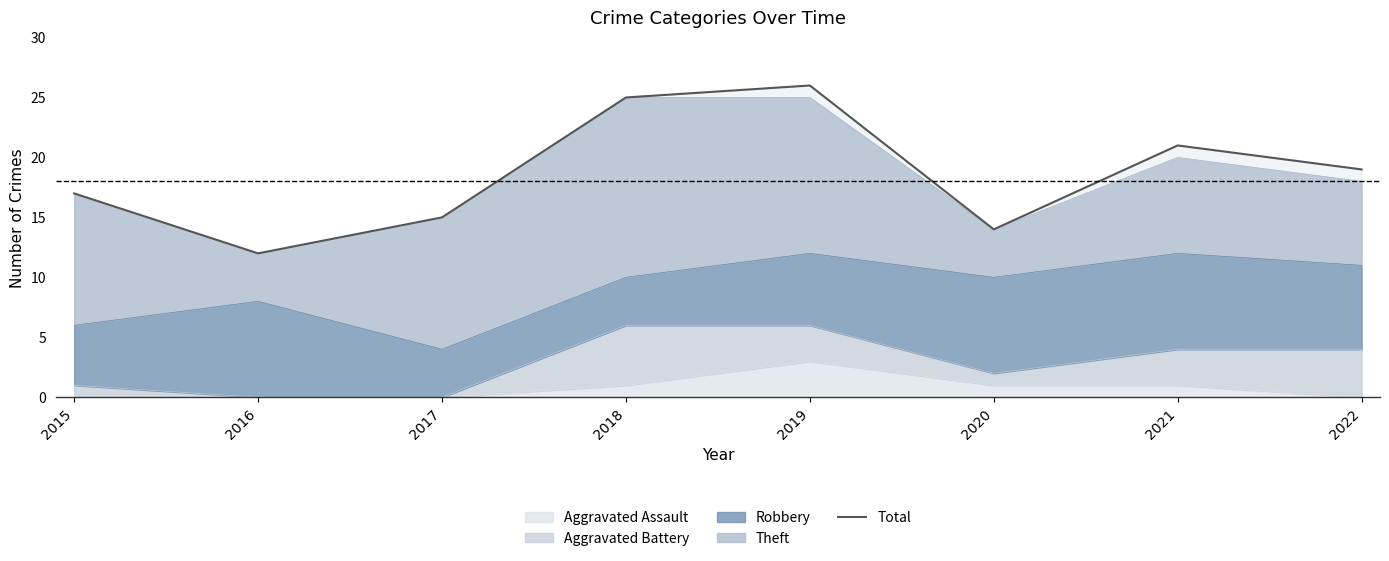

Rank the categories by value from lowest to highest.

2016, 2020, 2017, 2015, 2022, 2021, 2018, 2019